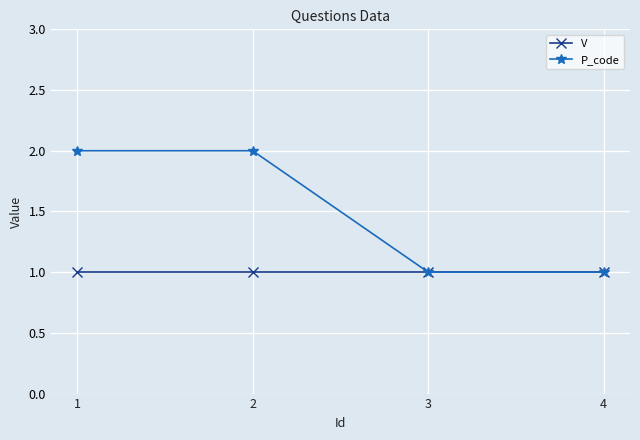

Reading right to left, list all the values displayed in this chart.

V: 4=1	3=1	2=1	1=1
P_code: 4=1	3=1	2=2	1=2